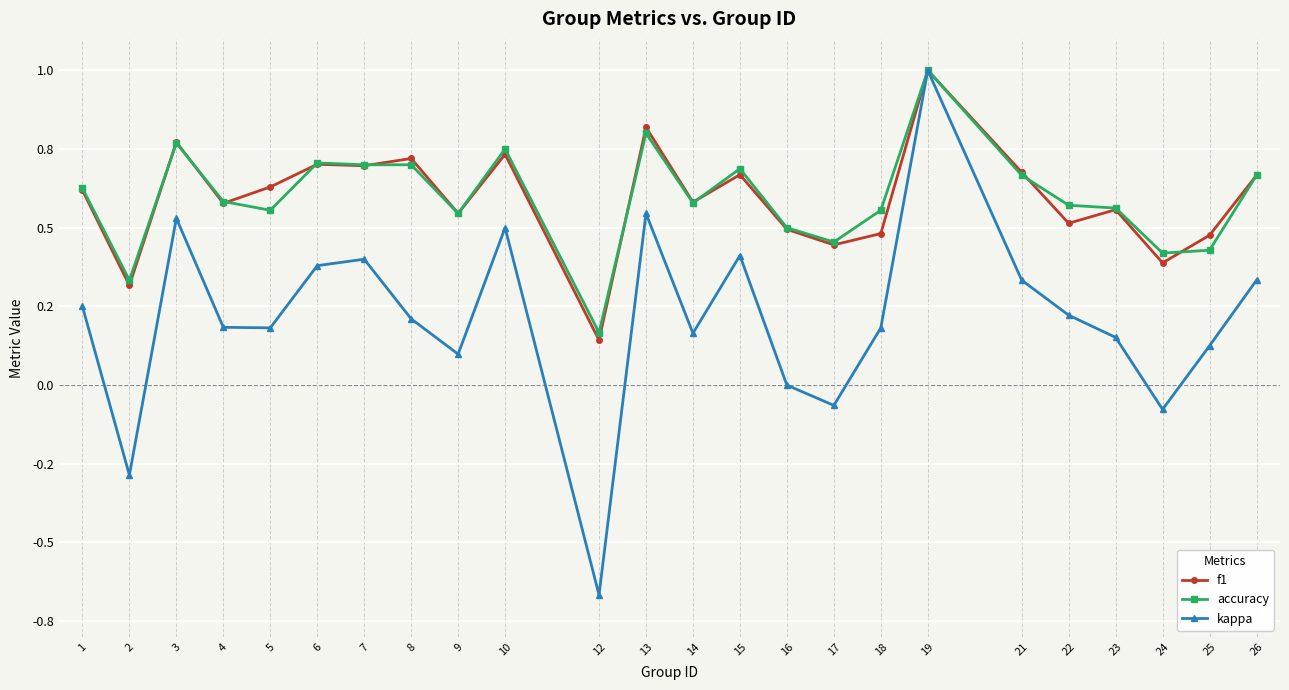

What are all the series names shown in the legend?

f1, accuracy, kappa